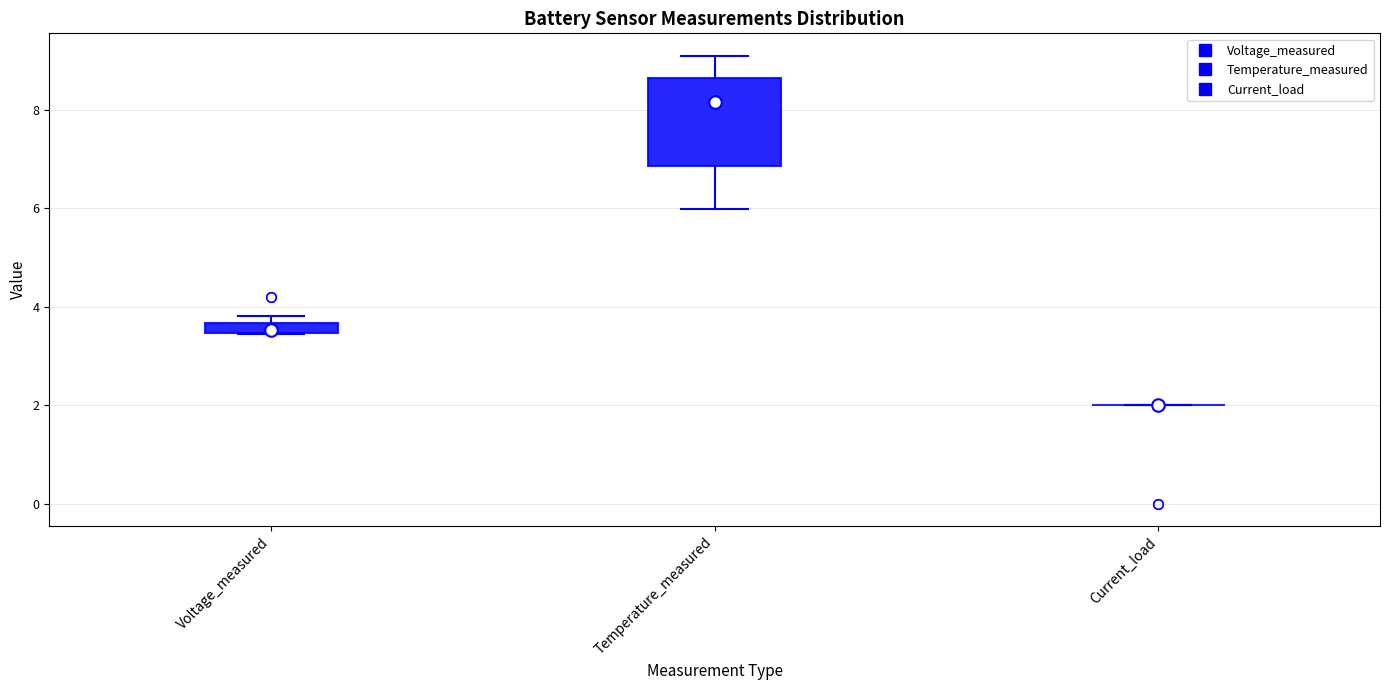

Where is the upper edge of the box for Voltage_measured on the y-axis? The values are not printed on the chart, so give them approximately, as read against the axis.

3.6